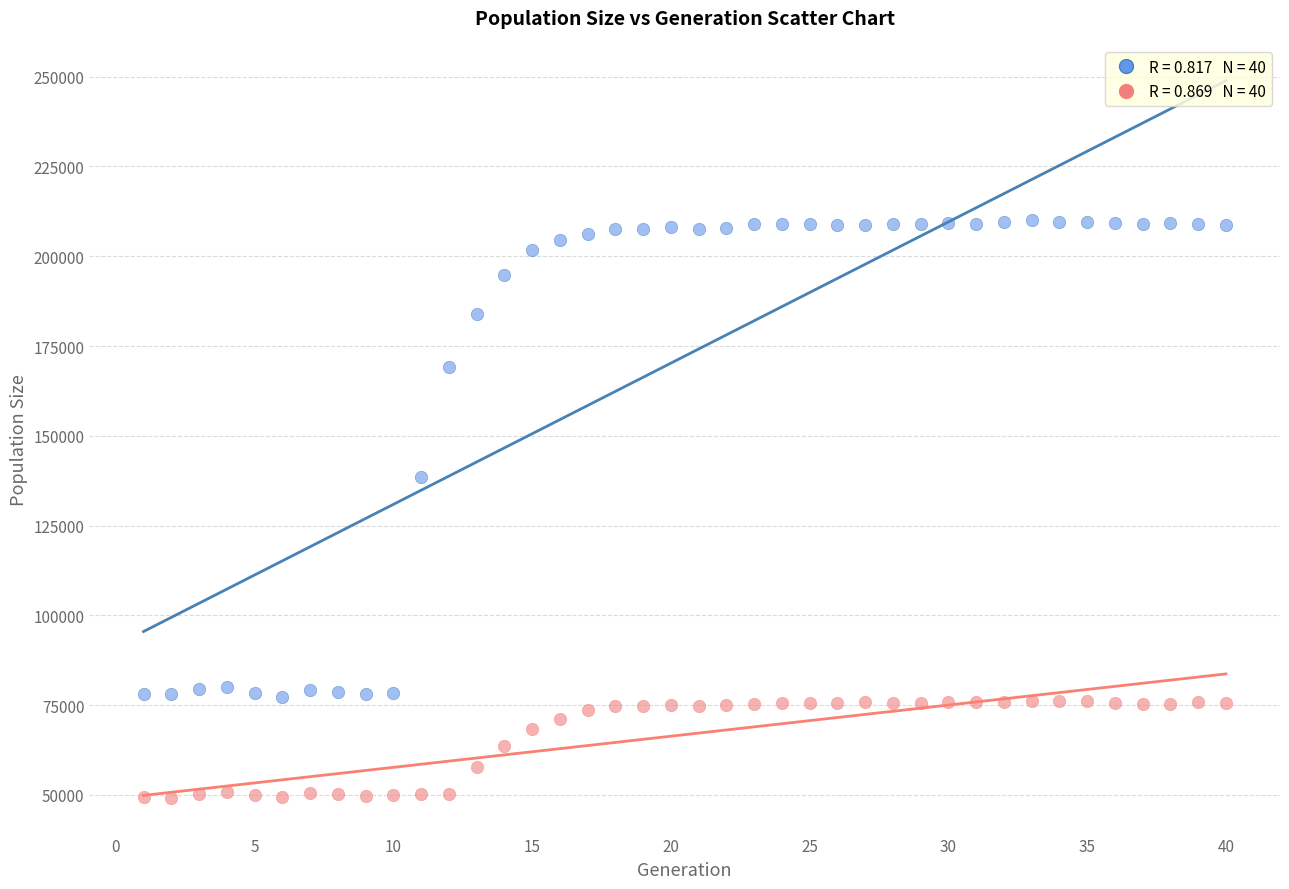

Across all series, what Y value is closest to 129656?

138652